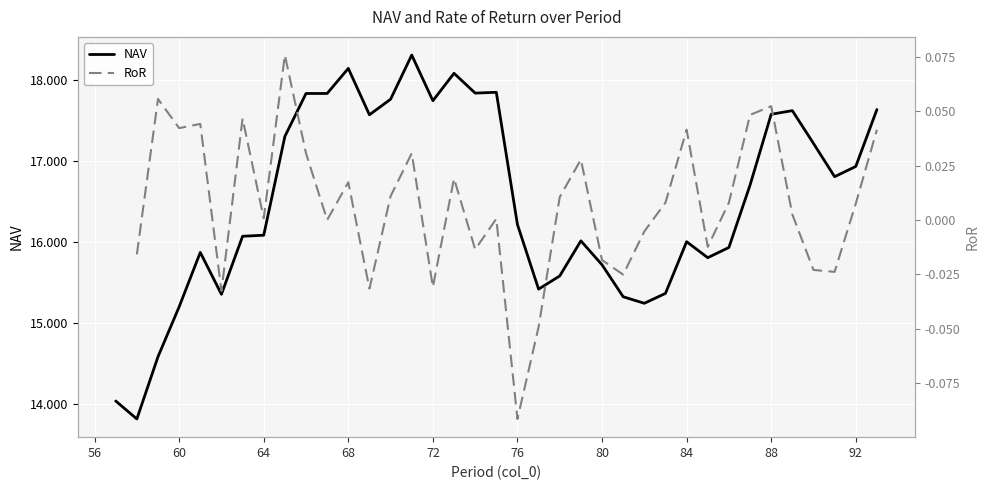

How many series are shown in this chart?

2